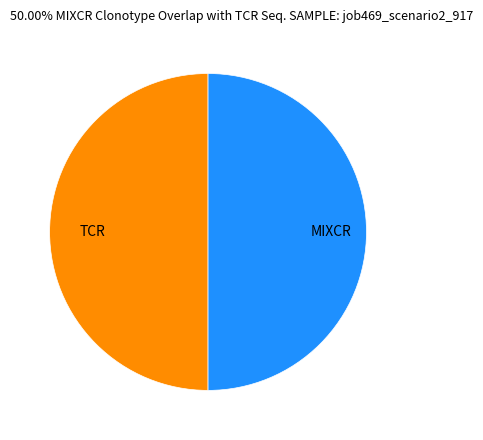

Is the sum of MIXCR and TCR greater than half?

Yes